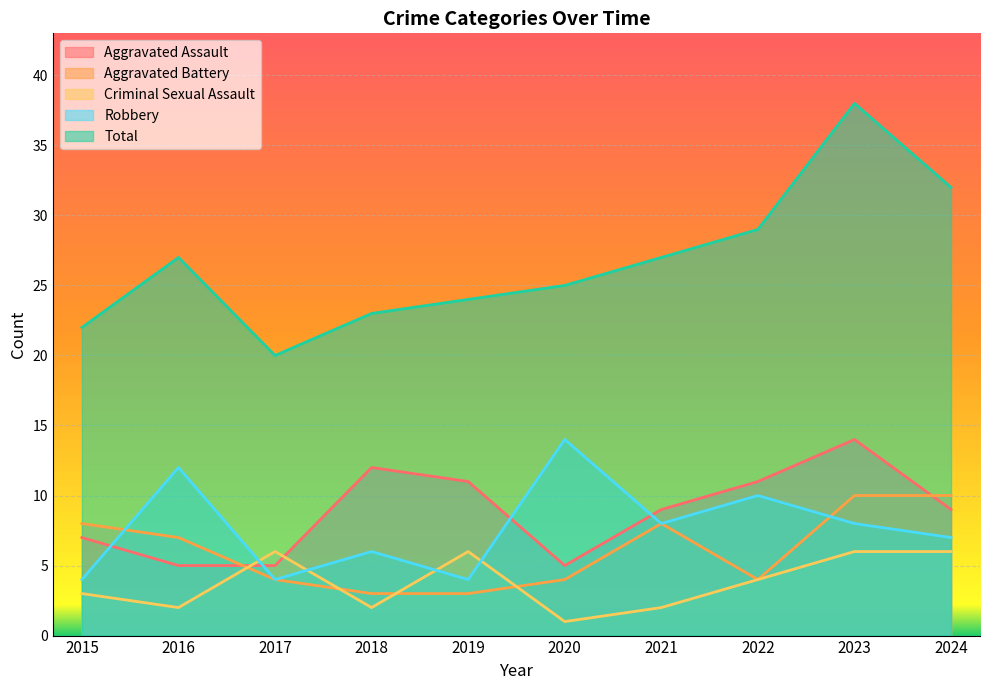

Is the value of Total at 2021 greater than the value of Criminal Sexual Assault at 2020?

Yes